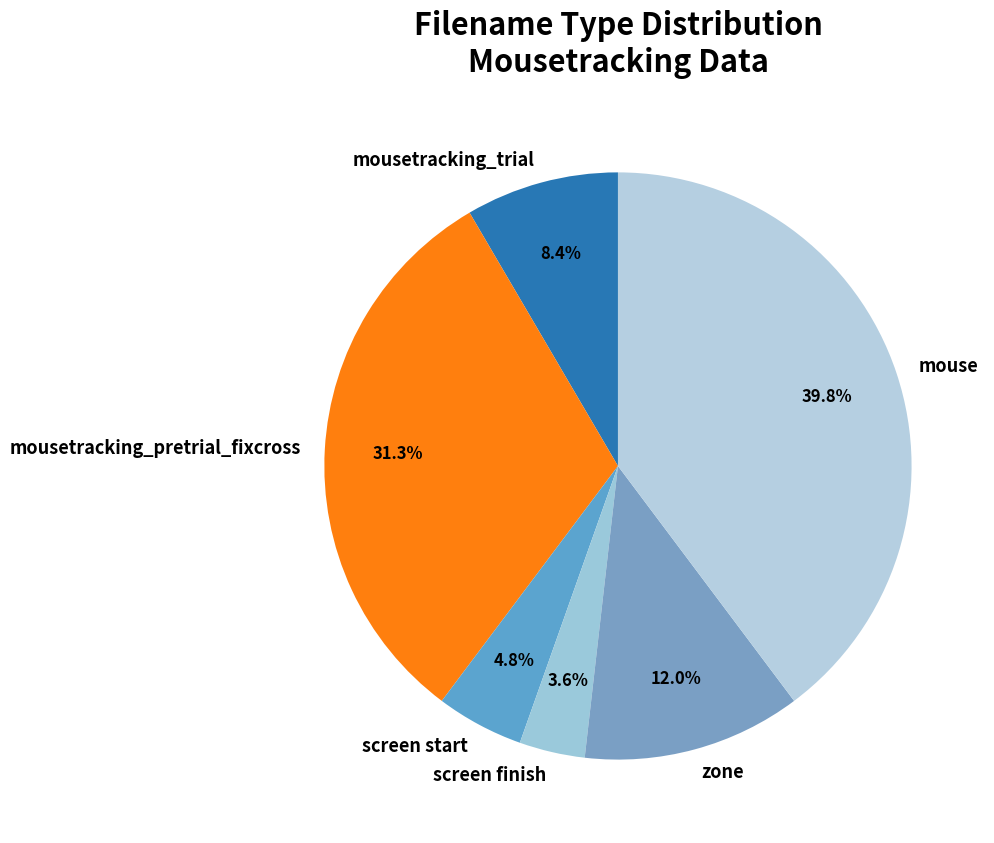

Combined, do screen finish and screen start account for over 50%?

No